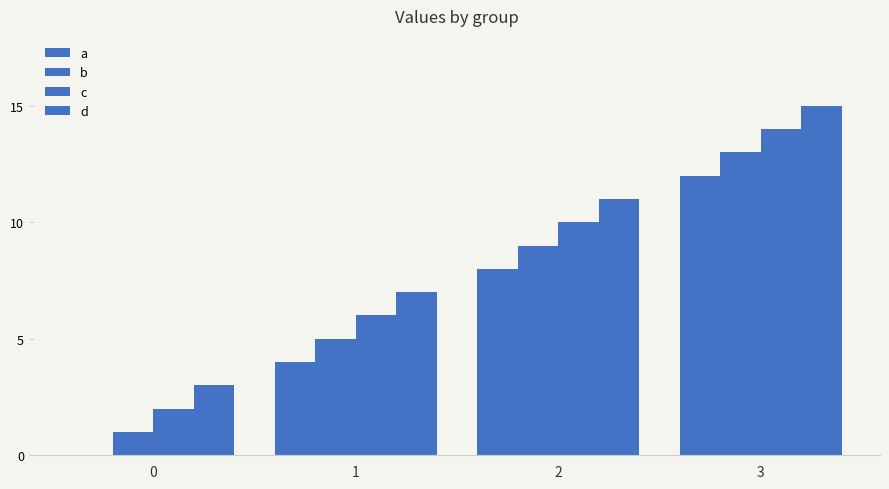

How many data points does each series have?

4